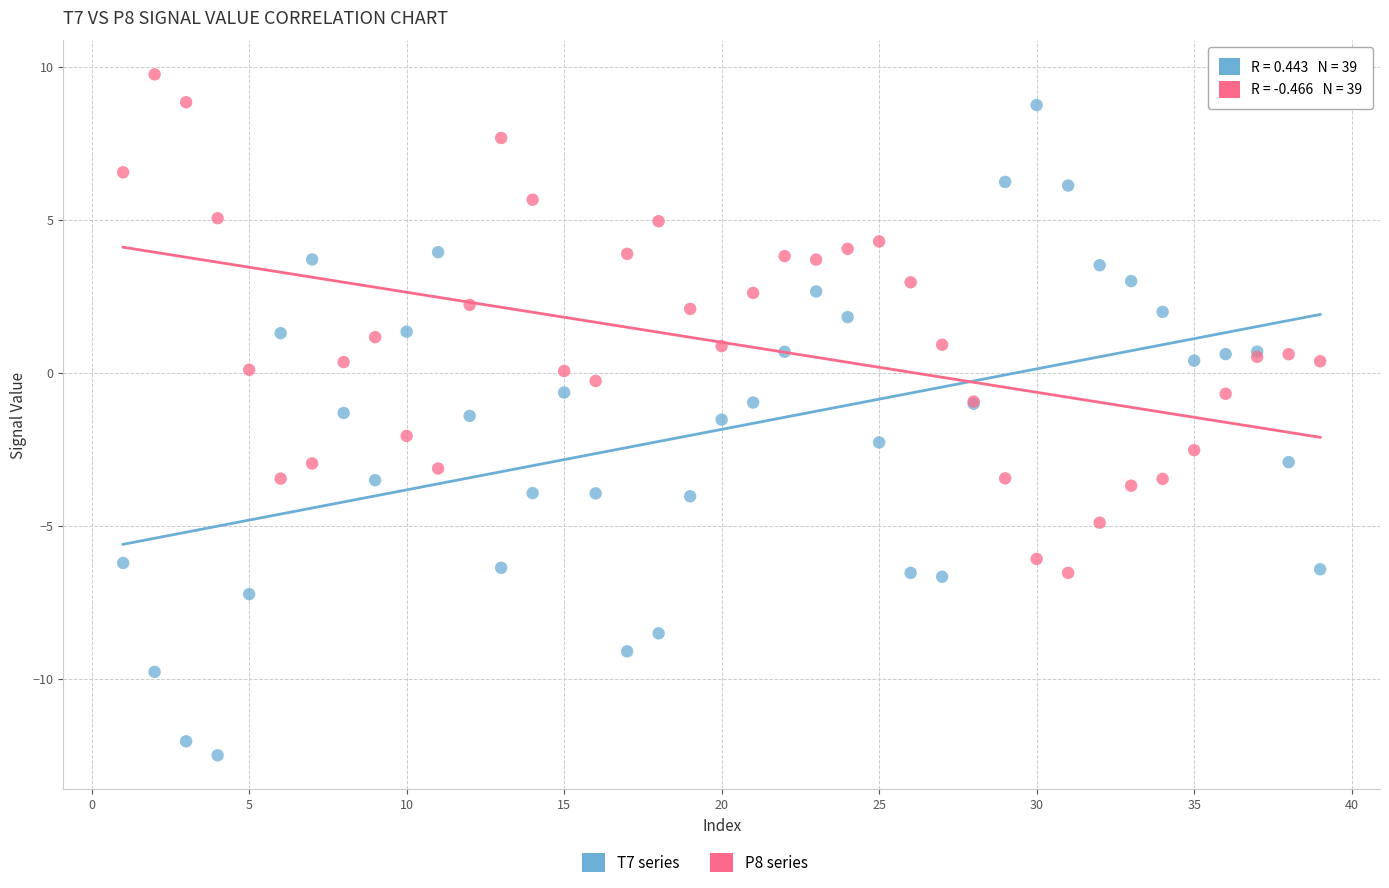

Which series has the widest spread of Y values?

T7 series